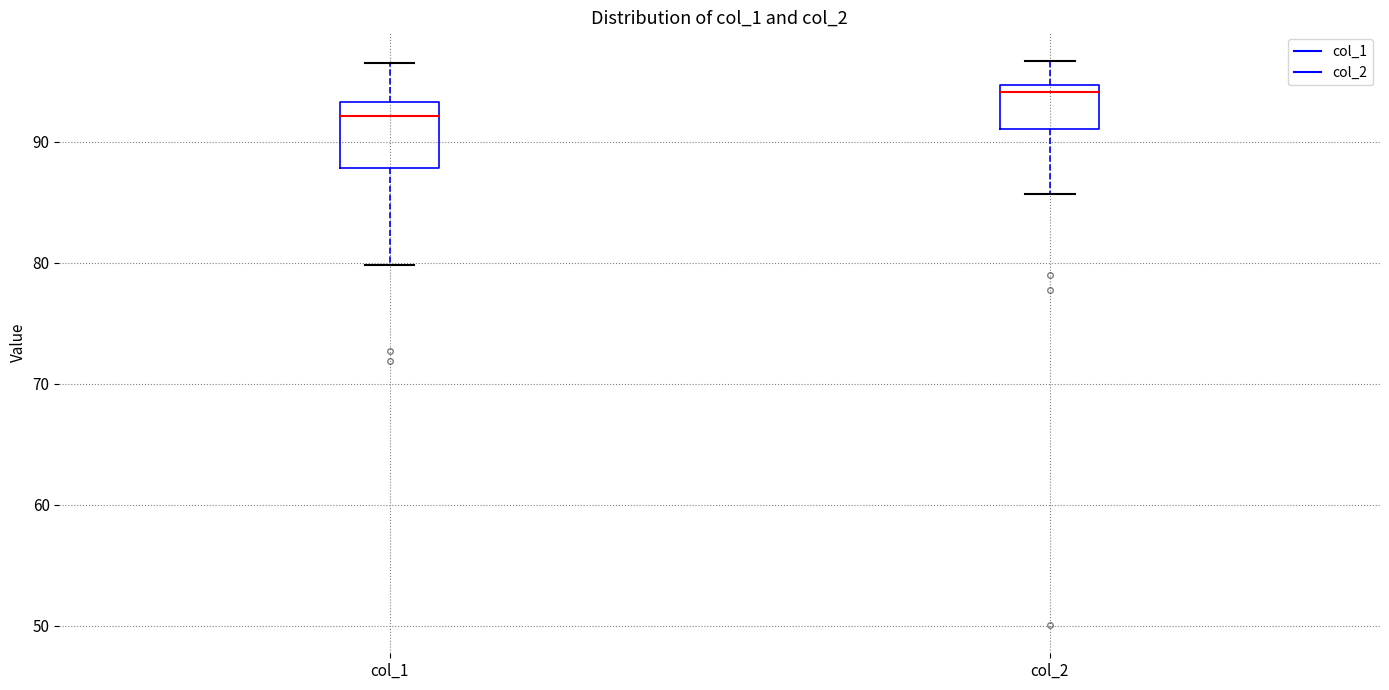

Reading left to right, read every box against the y-axis: the position of its median line, the range the box covers, and the ends of its whiskers. The values are not printed on the chart, so give them approximately, as read against the axis.

col_1: median 92, box 88 to 93, whiskers 80 to 97
col_2: median 94, box 91 to 95, whiskers 86 to 97